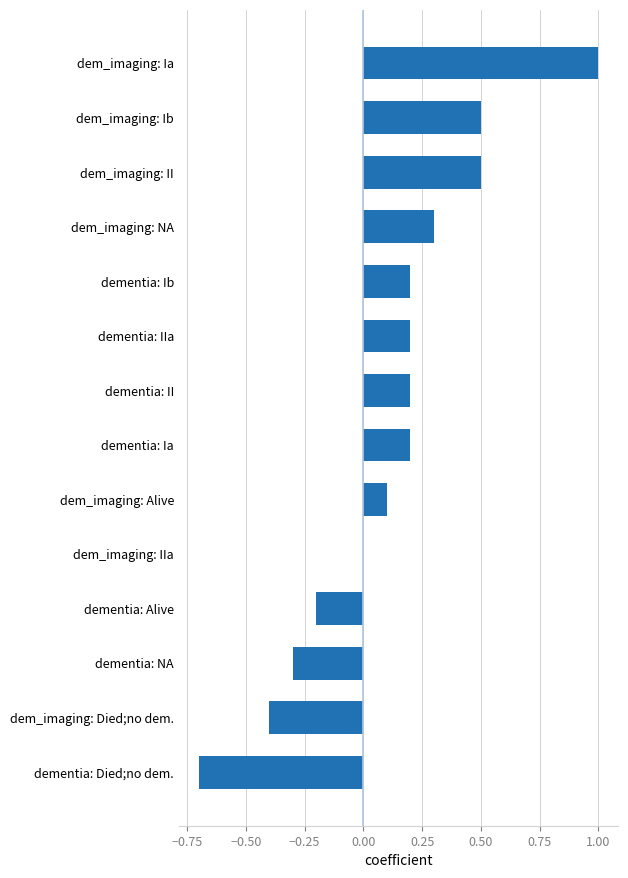

How many series are shown in this chart?

1